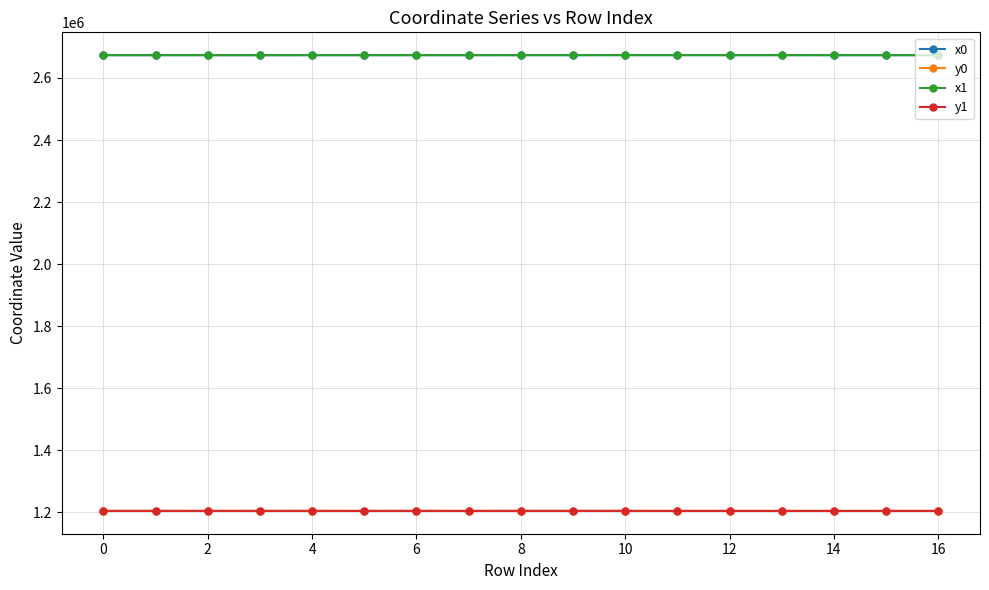

True or false: x1 and y1 intersect in this chart.

False